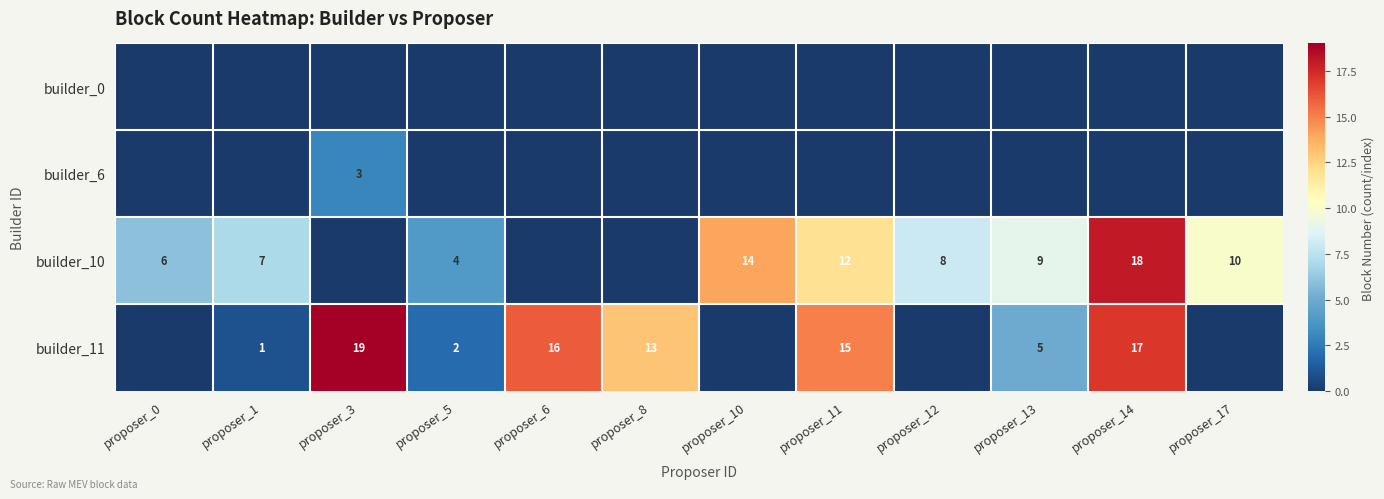

What is the sum of the builder_11 values at proposer_11 and proposer_14?

32